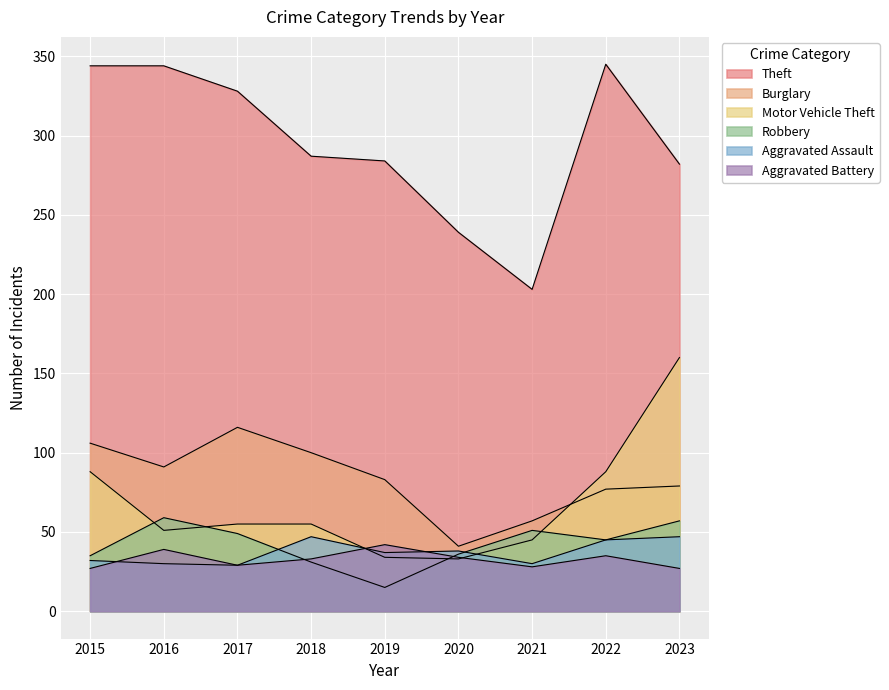

What is the maximum value for Motor Vehicle Theft?

160